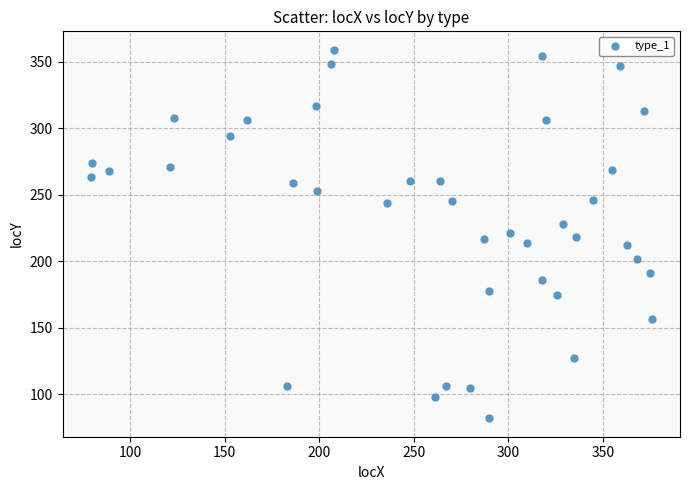

What is the range of X values (max minus min)?

297